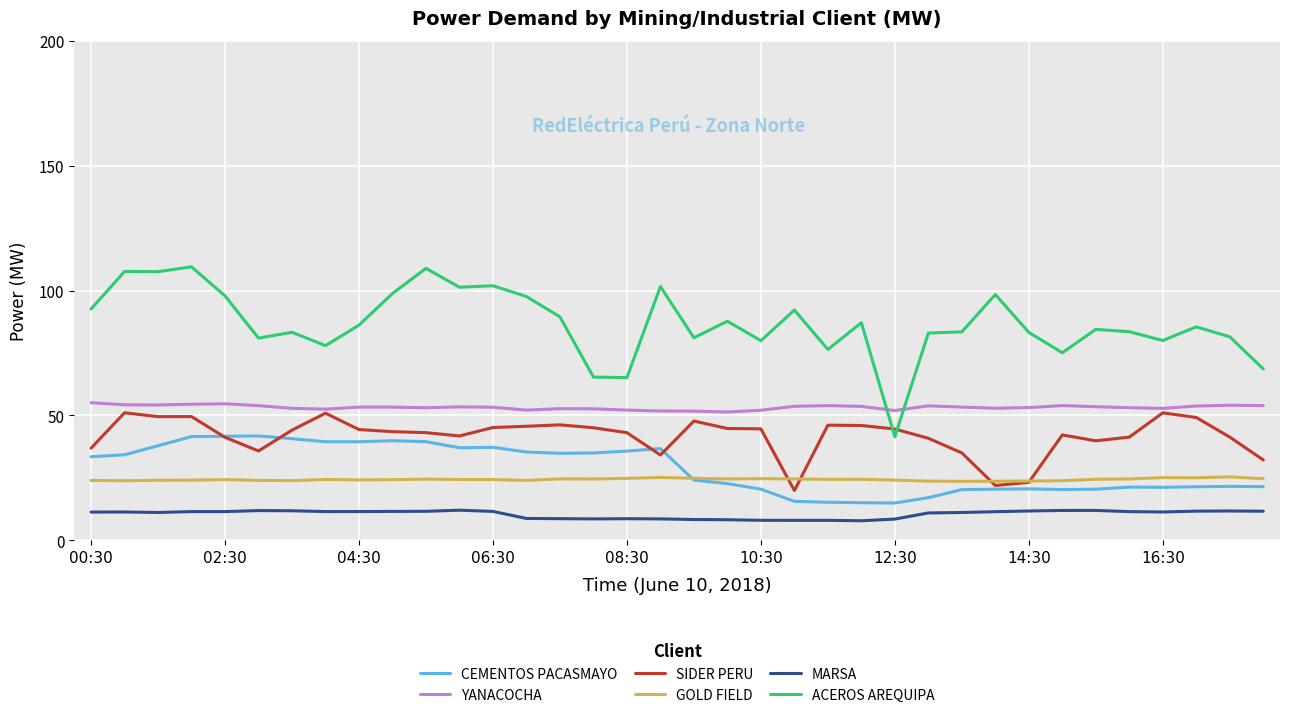

Which series has the largest total across all categories?

ACEROS AREQUIPA